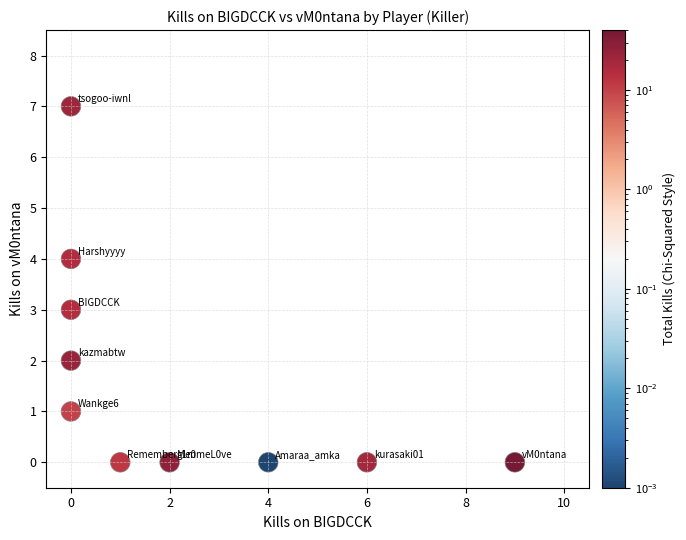

What is the range of Y values (max minus min)?

7